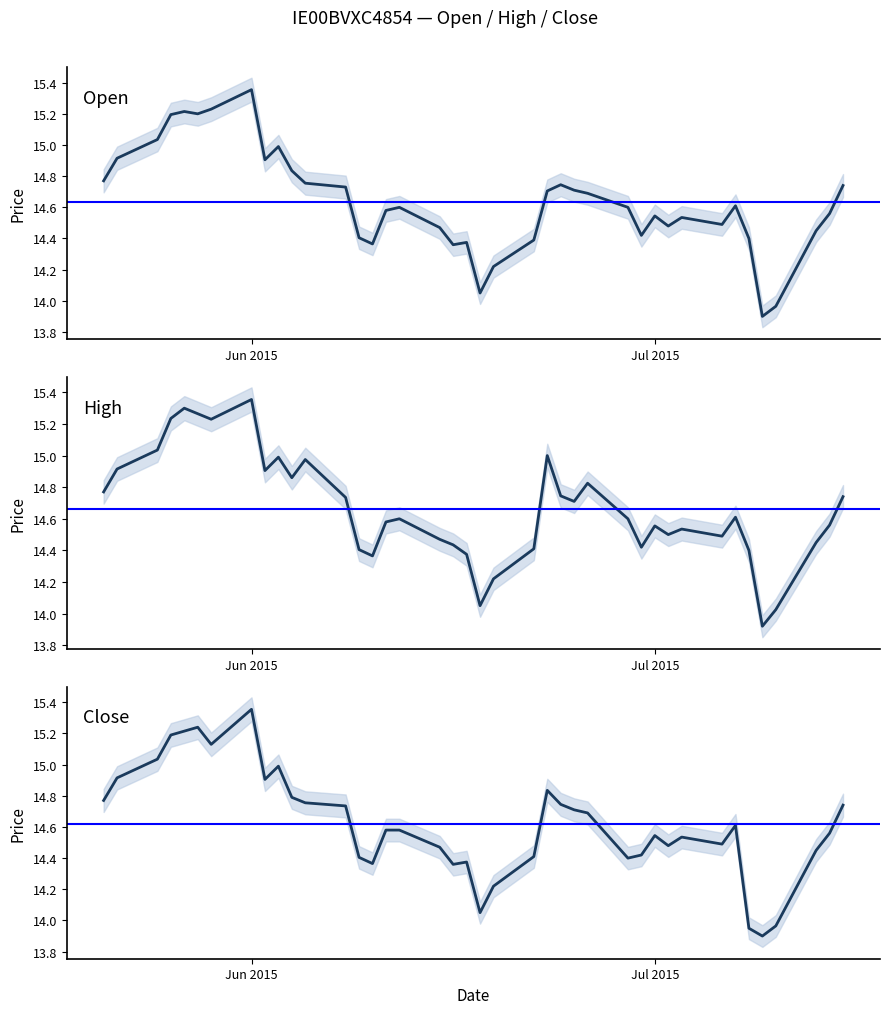

How many lines are shown in the chart?

3